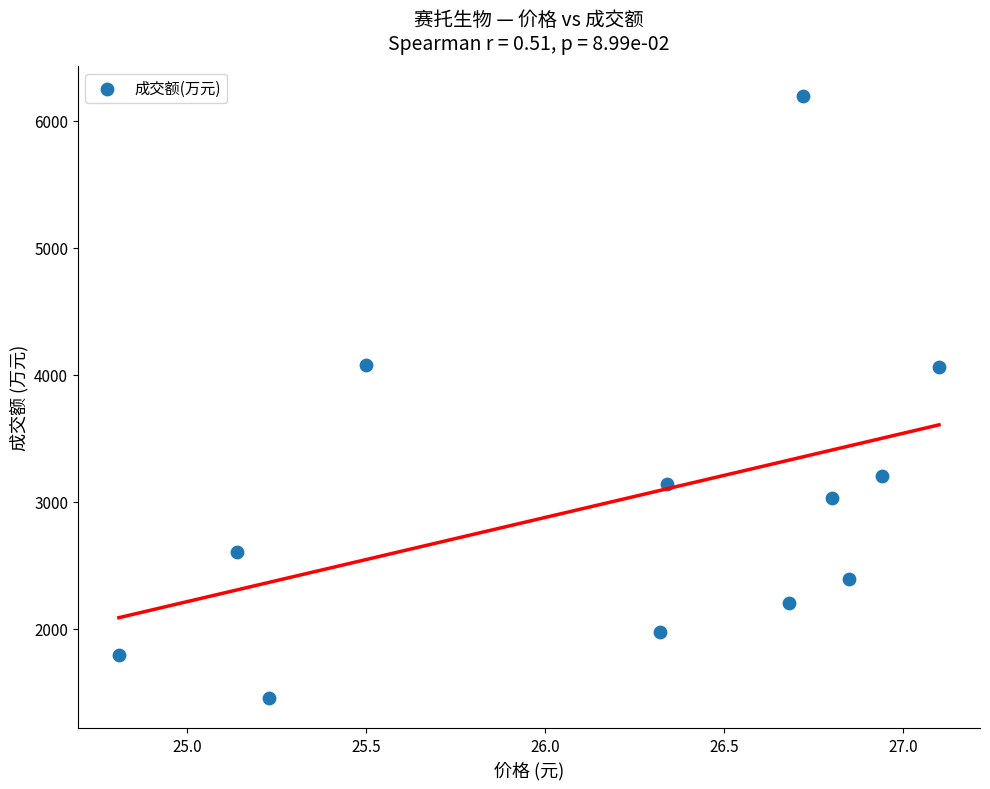

What is the range of Y values (max minus min)?

4739